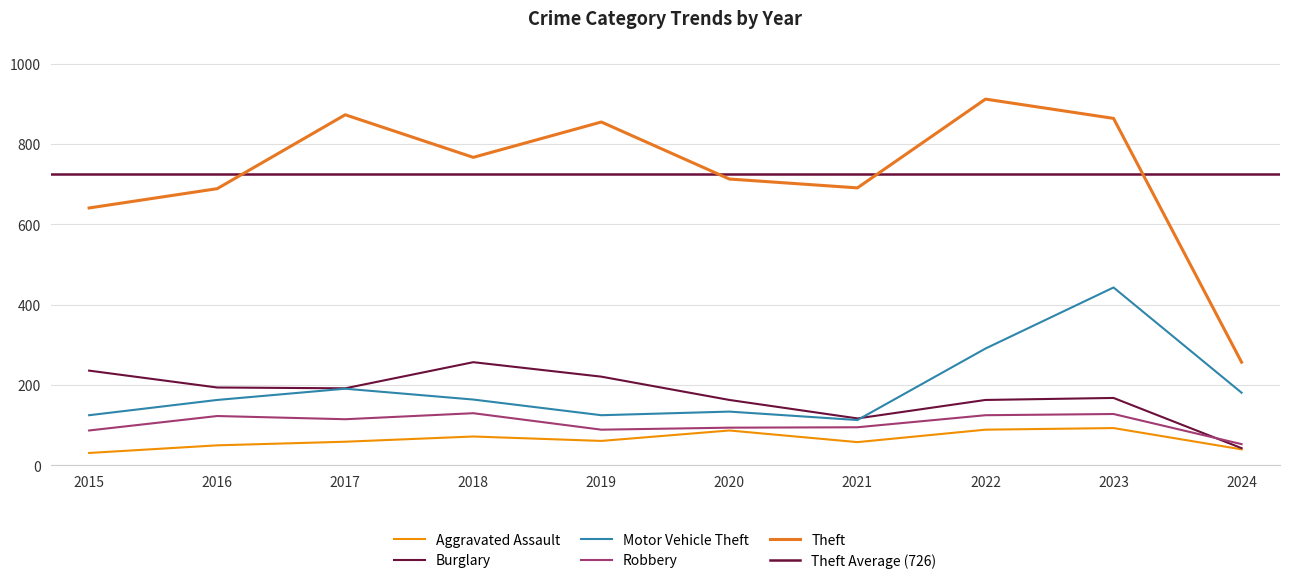

What is the average value of the Burglary series?

175